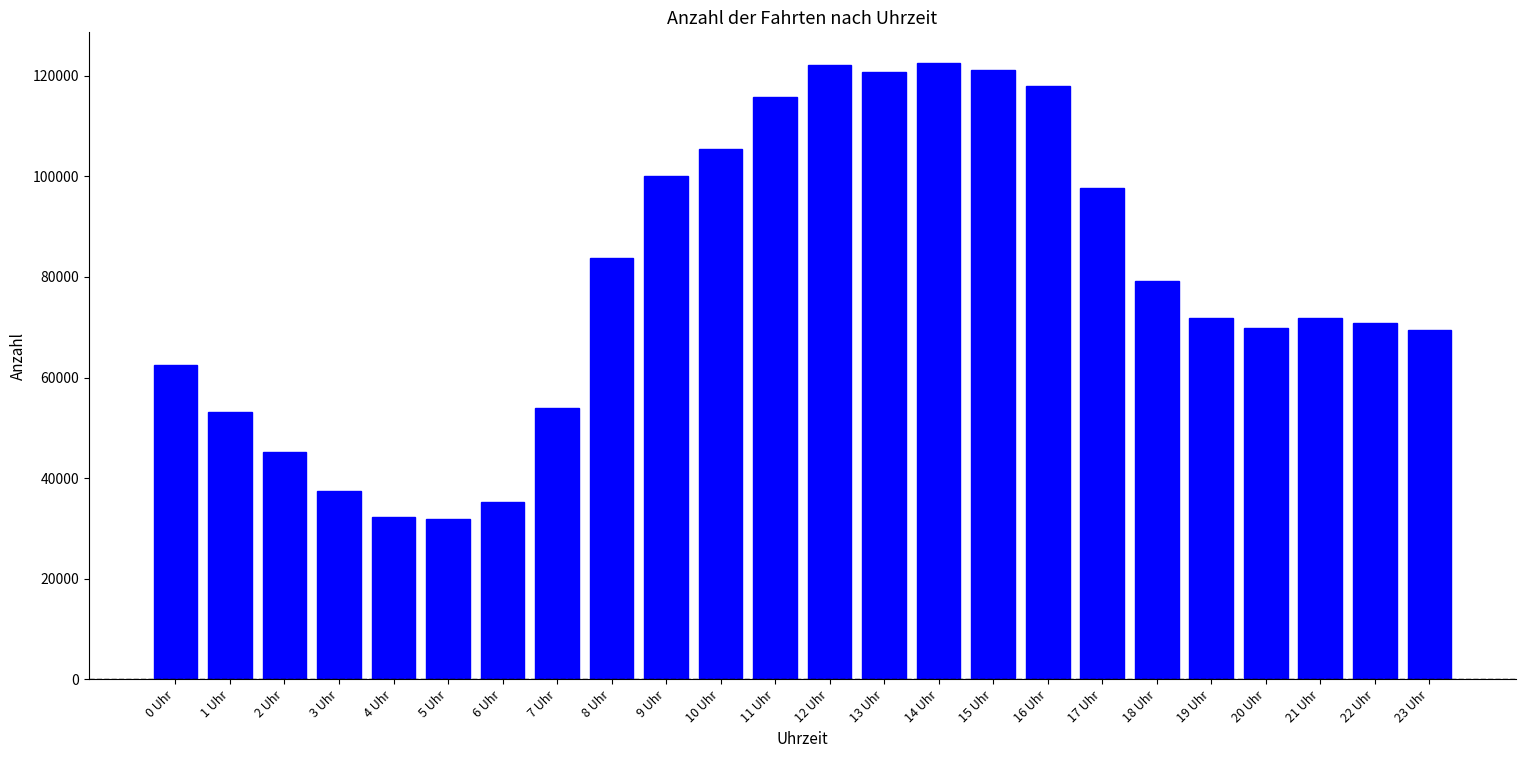

What is the maximum value shown in the chart?

122479